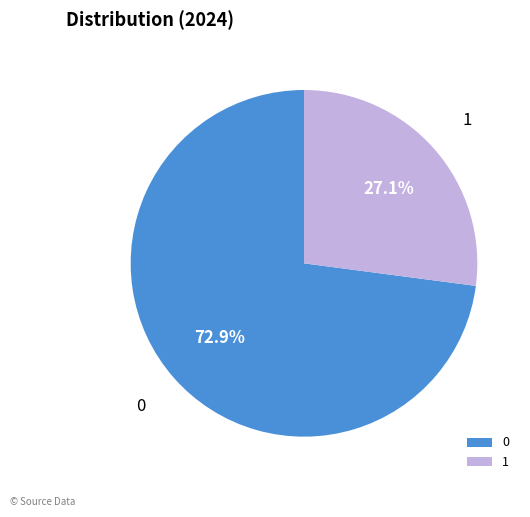

Approximately how many times larger is the value at 0 compared to 1?

2.7